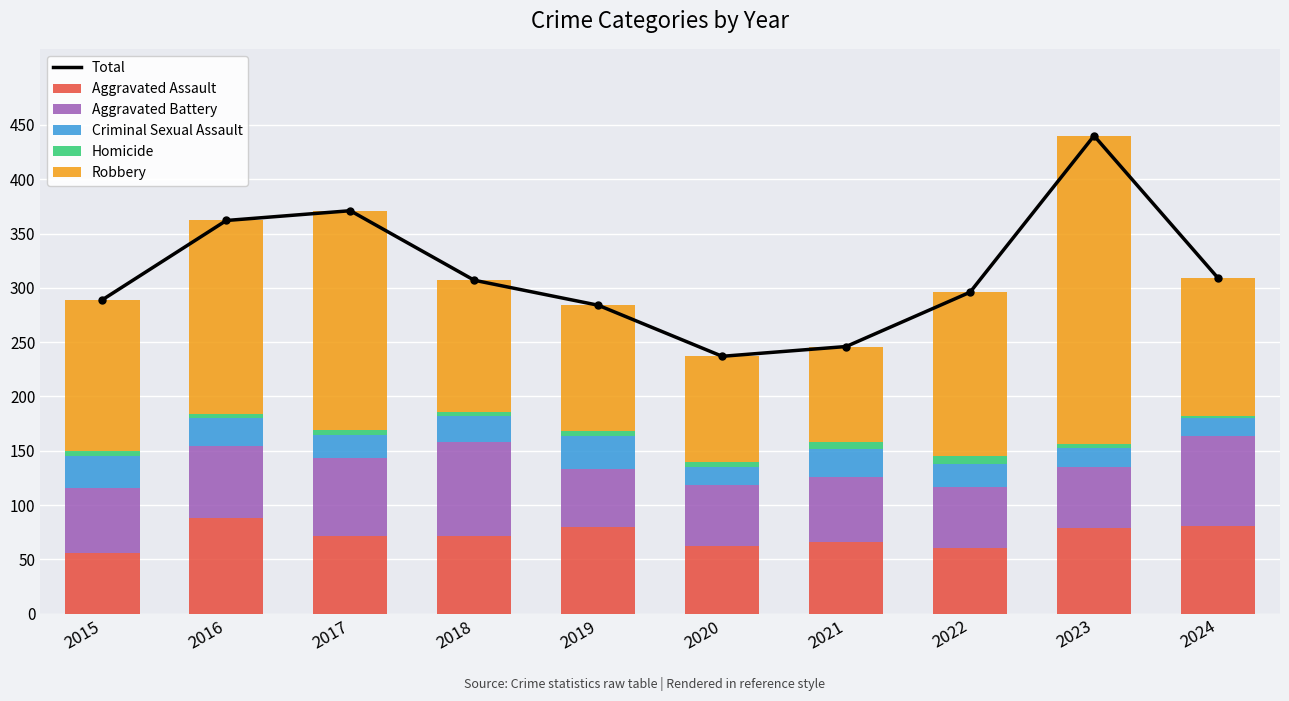

Which series has the widest spread of values?

Total